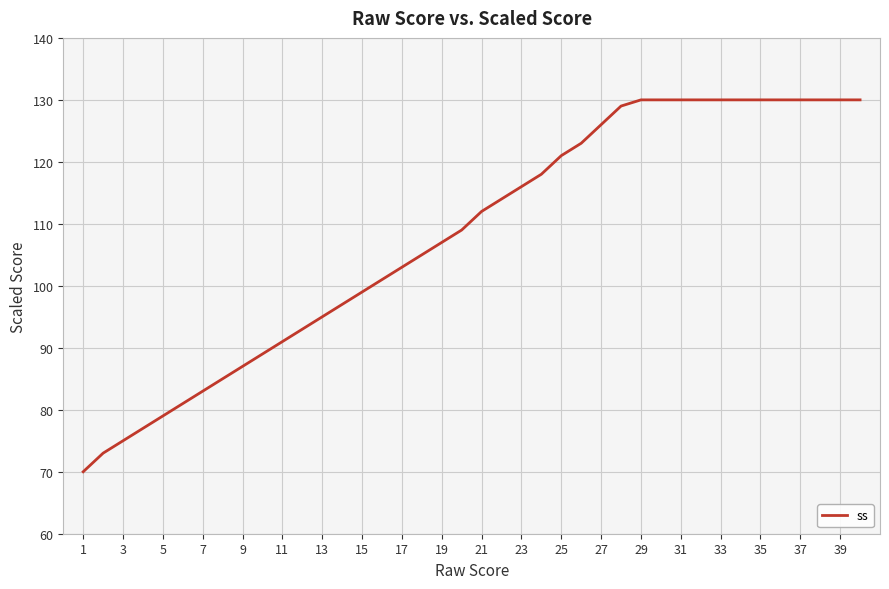

Does the chart display data point markers on the line(s)?

No